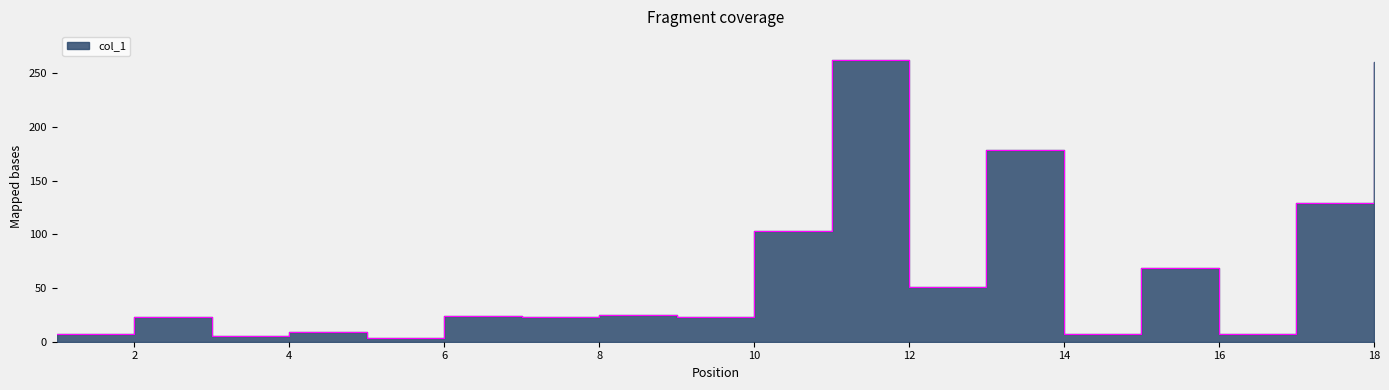

What value does the data have at 1?

7.4